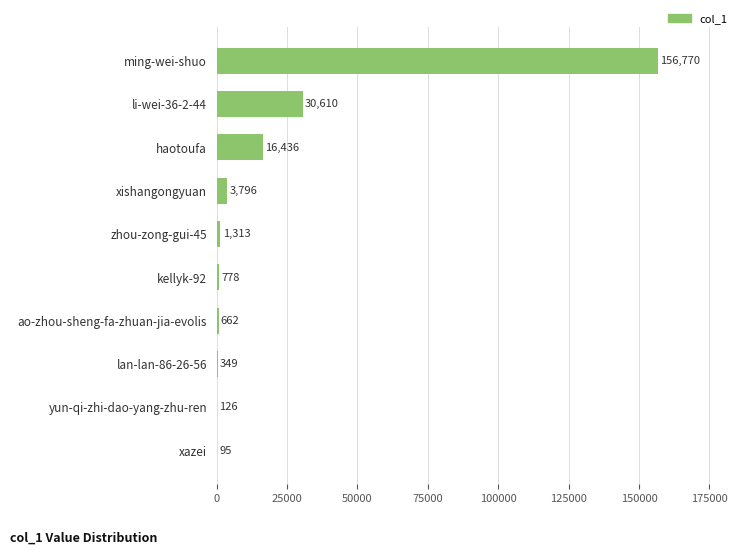

What is the sum of all values?

210935